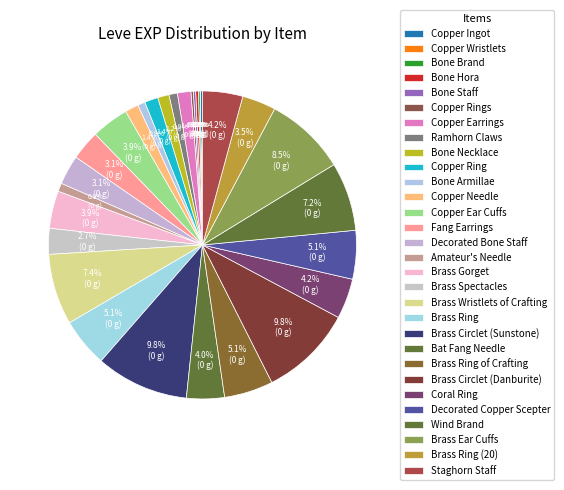

To the nearest percent, what is the difference between the largest and smallest slice percentages?

10%